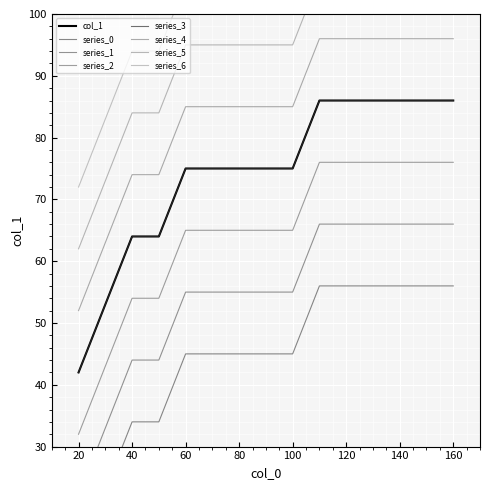

What is the change in value from 50 to 70?

+11